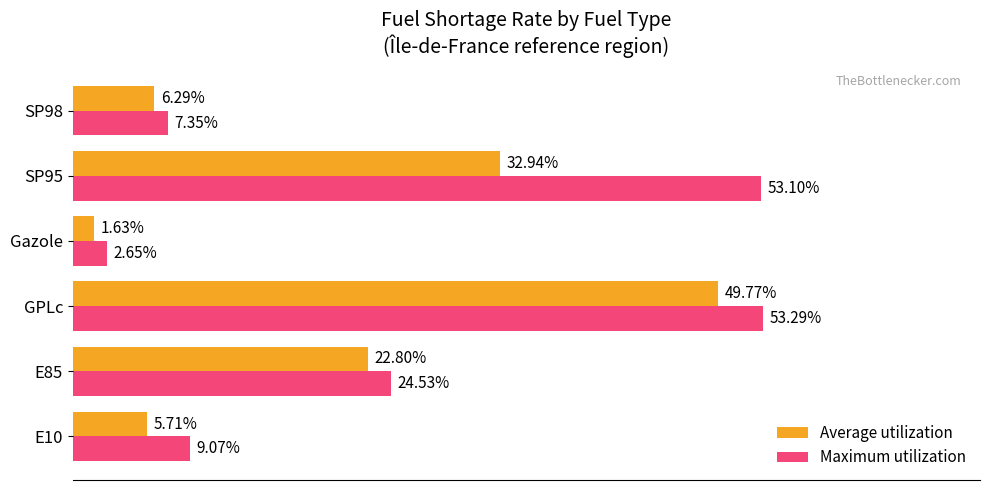

Is the value of Average utilization at E85 greater than the value of Maximum utilization at SP98?

Yes